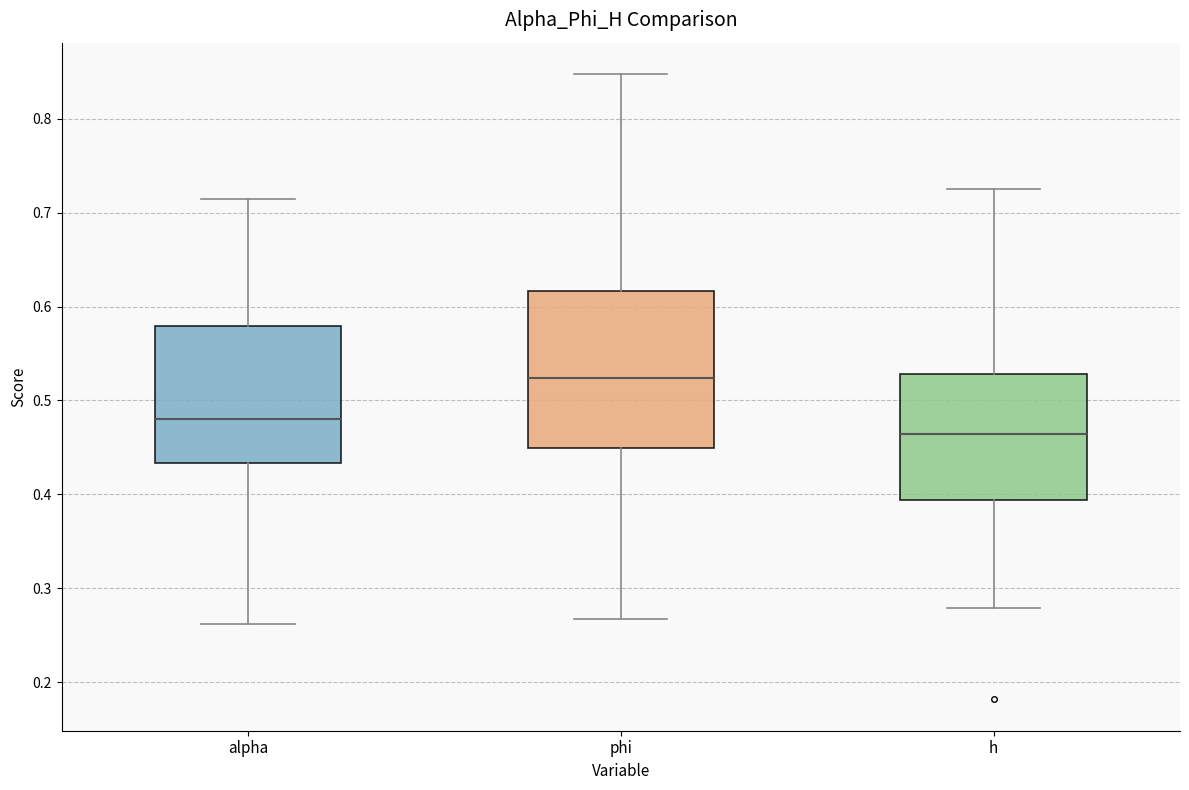

Where does the upper whisker of the box for alpha end on the y-axis? The values are not printed on the chart, so give them approximately, as read against the axis.

0.71